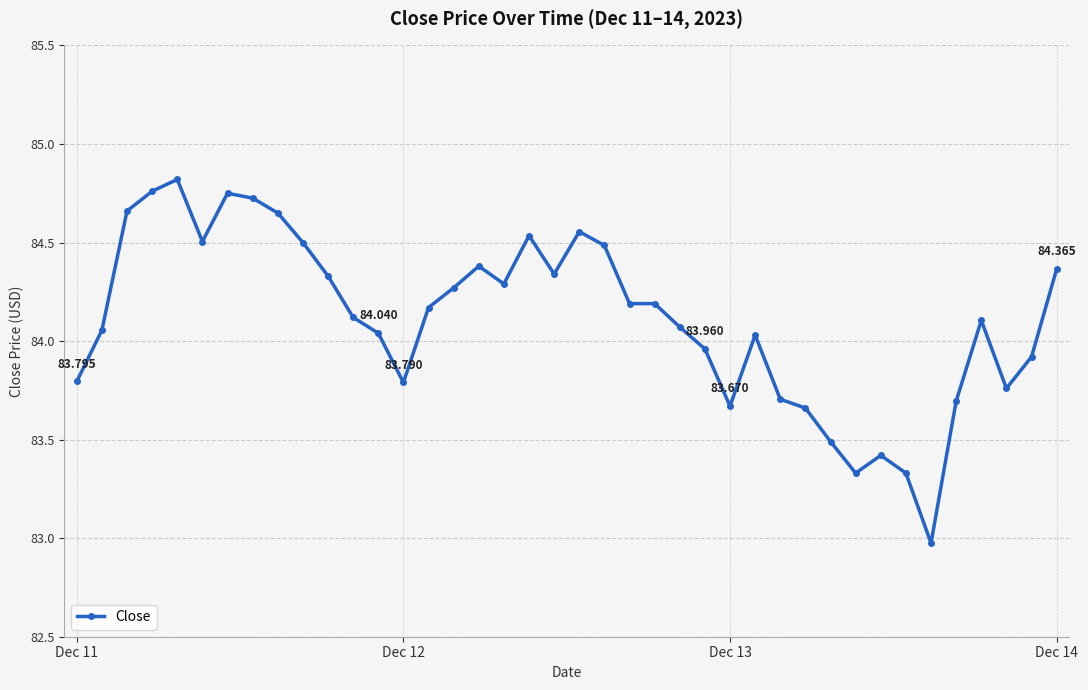

True or false: the data has more than 0 interior local peaks.

True